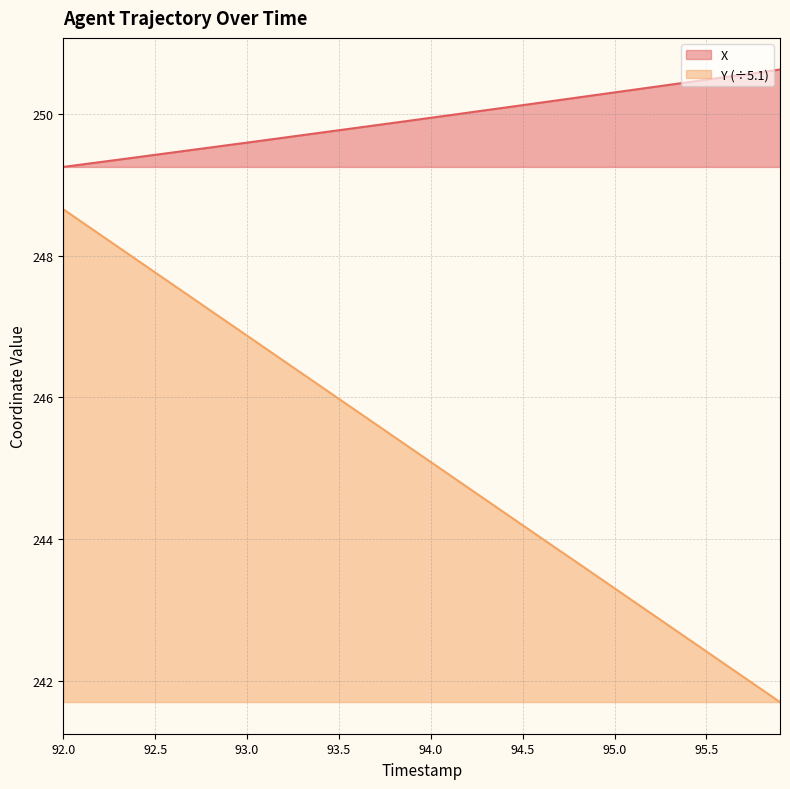

Which has a higher value, 93.2 or 94.8?

94.8